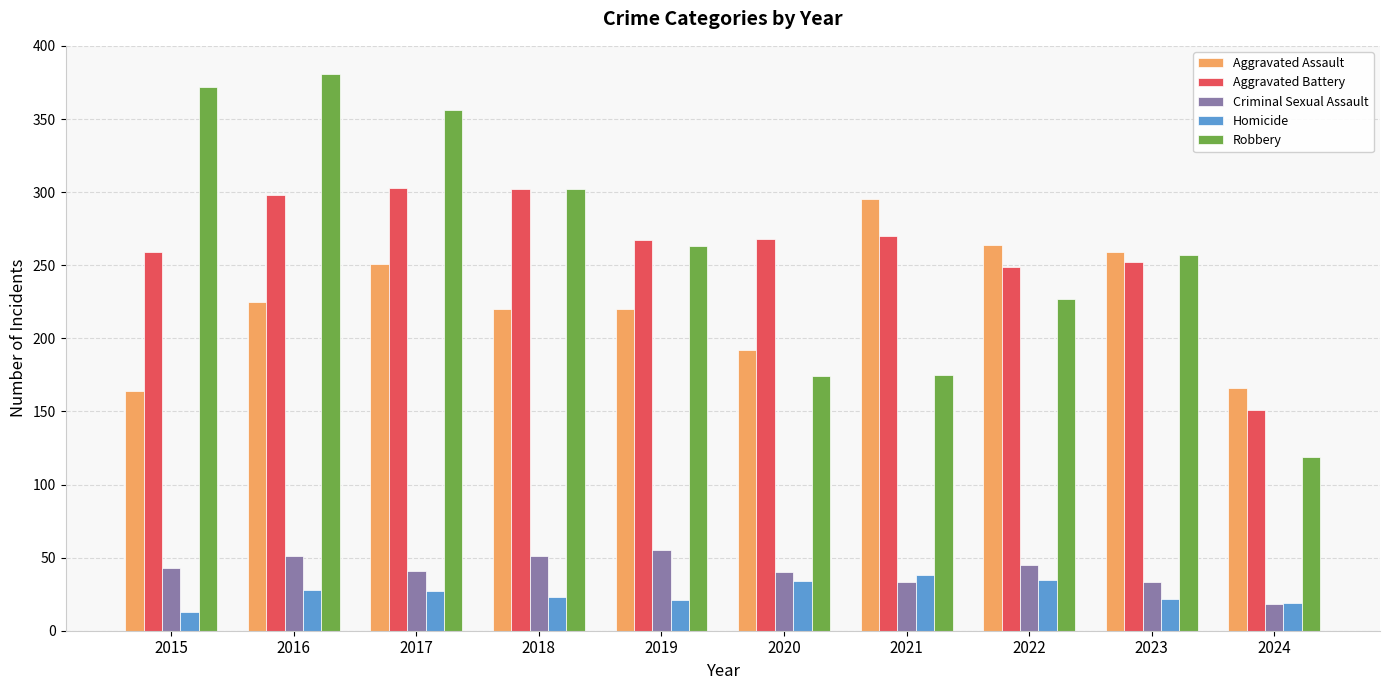

Does the chart contain stacked bars?

No